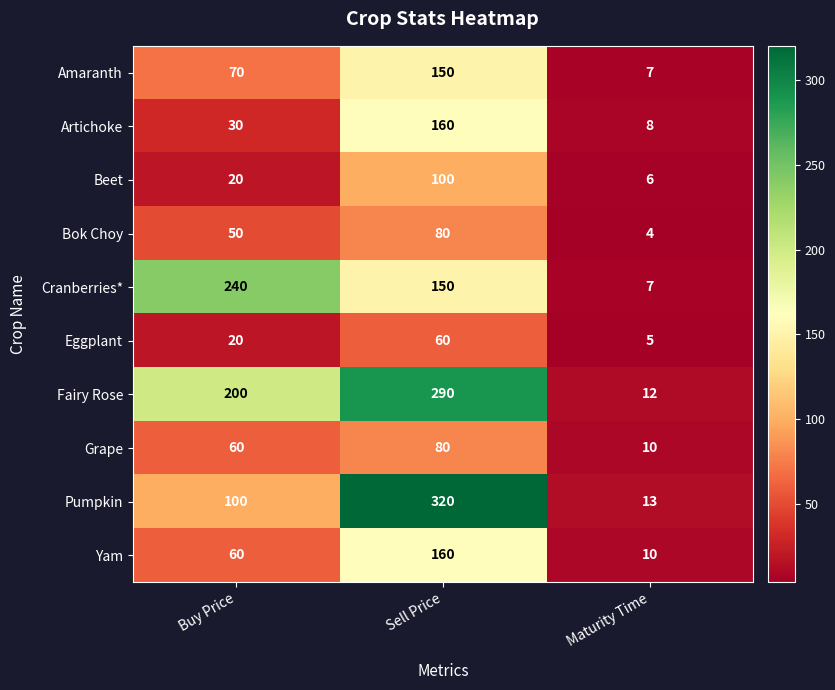

Is it true that Beet equals 4 at Maturity Time?

False